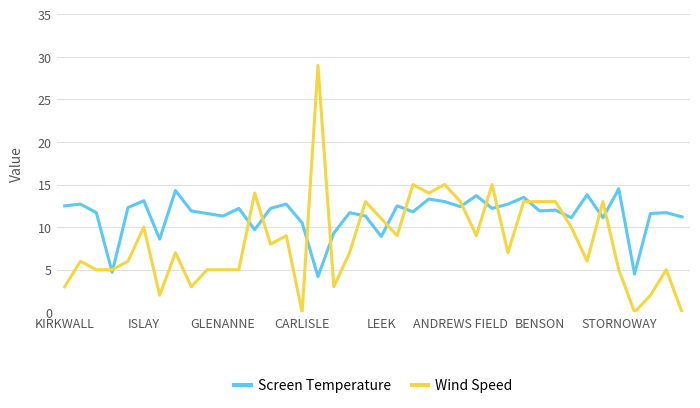

Which series has the largest range (max minus min)?

Wind Speed